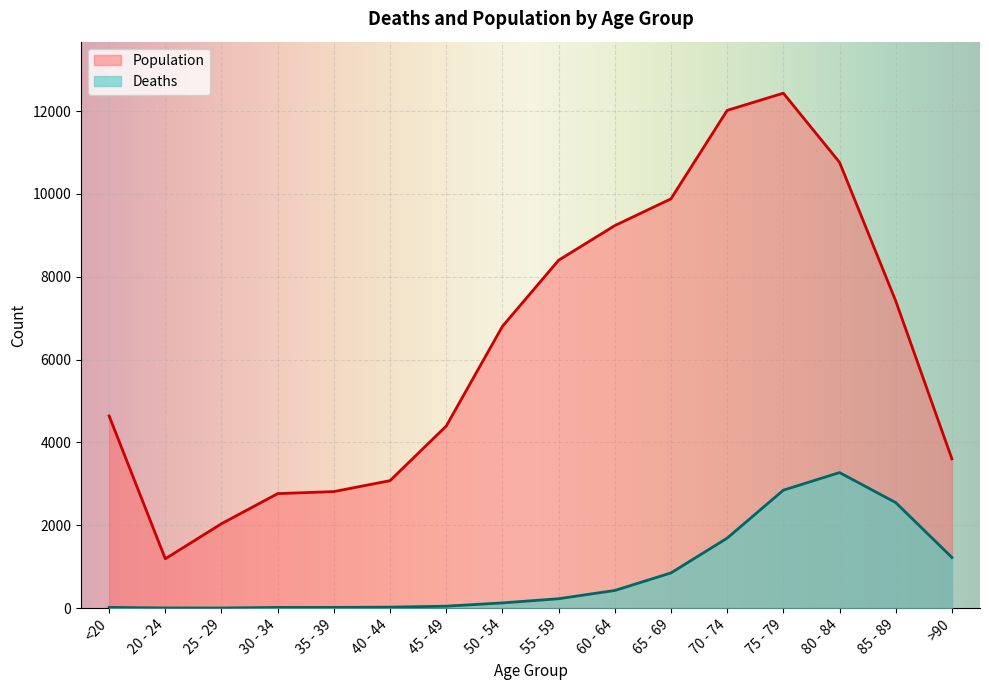

Rank the series by their maximum value, from highest to lowest.

Population, Deaths